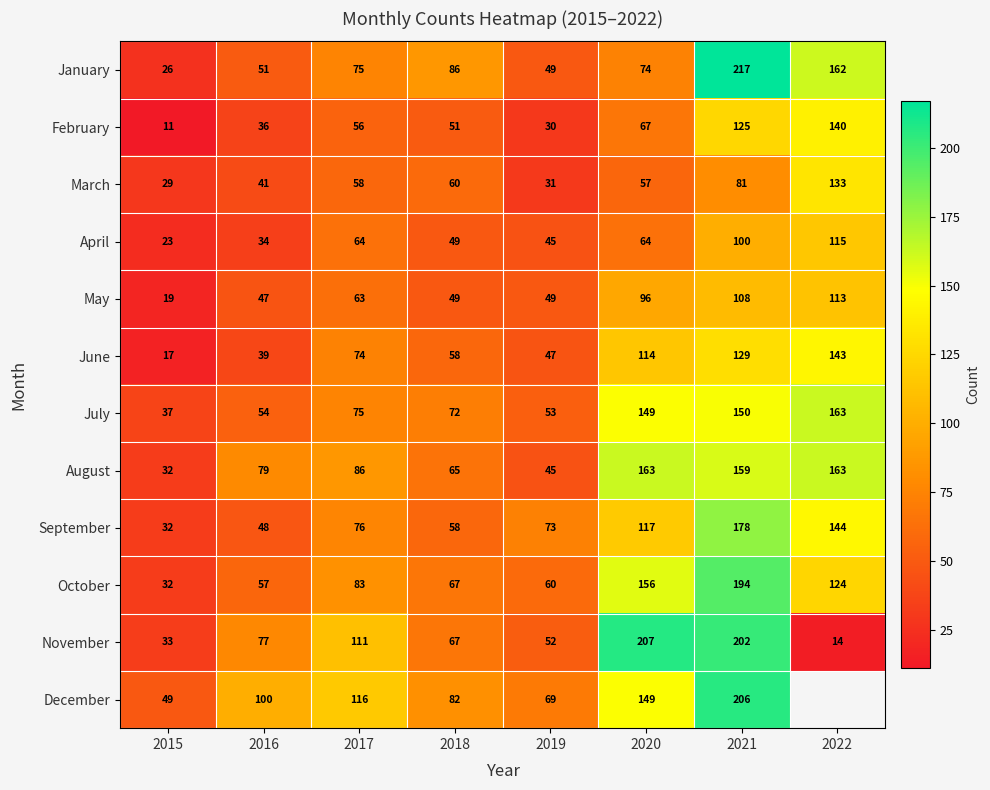

Is it true that April equals 84.4 at 2020?

False